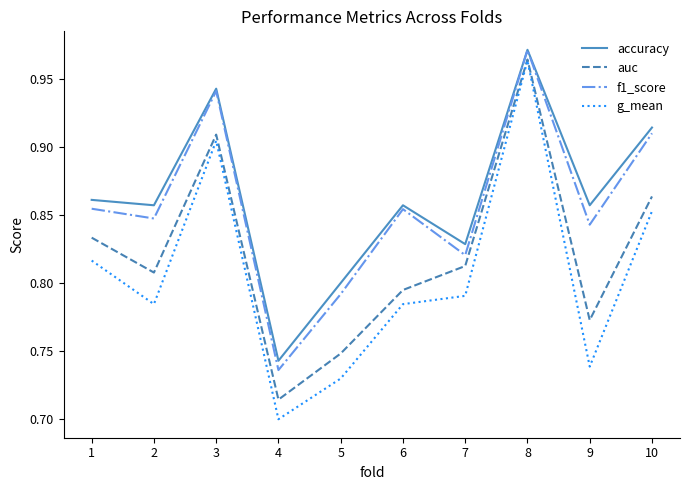

At which label is g_mean closest to 0?

4